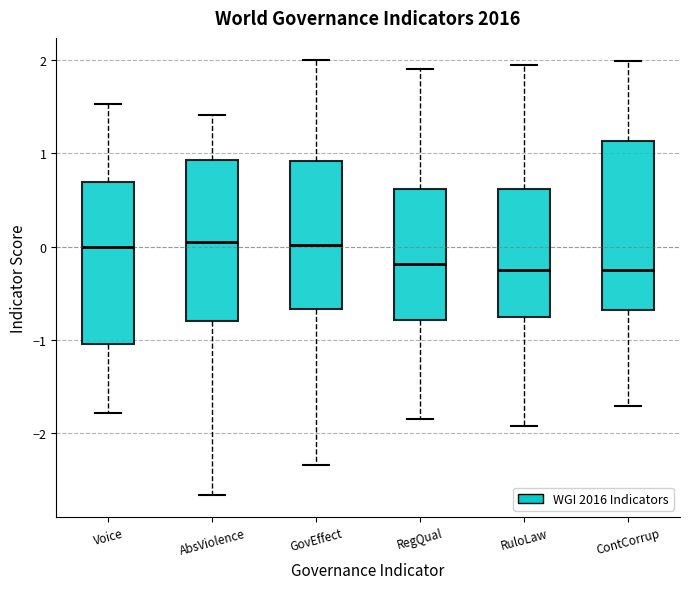

Reading left to right, transcribe this box plot: for each box, give where its median line is, the range the box spans, and where its two whiskers end, as read against the y-axis. The values are not printed on the chart, so give them approximately, as read against the axis.

Voice: median 0.0, box -1.0 to 0.7, whiskers -1.8 to 1.5
AbsViolence: median 0.0, box -0.8 to 0.9, whiskers -2.7 to 1.4
GovEffect: median 0.0, box -0.7 to 0.9, whiskers -2.4 to 2.0
RegQual: median -0.2, box -0.8 to 0.6, whiskers -1.9 to 1.9
RuloLaw: median -0.2, box -0.8 to 0.6, whiskers -1.9 to 1.9
ContCorrup: median -0.3, box -0.7 to 1.1, whiskers -1.7 to 2.0